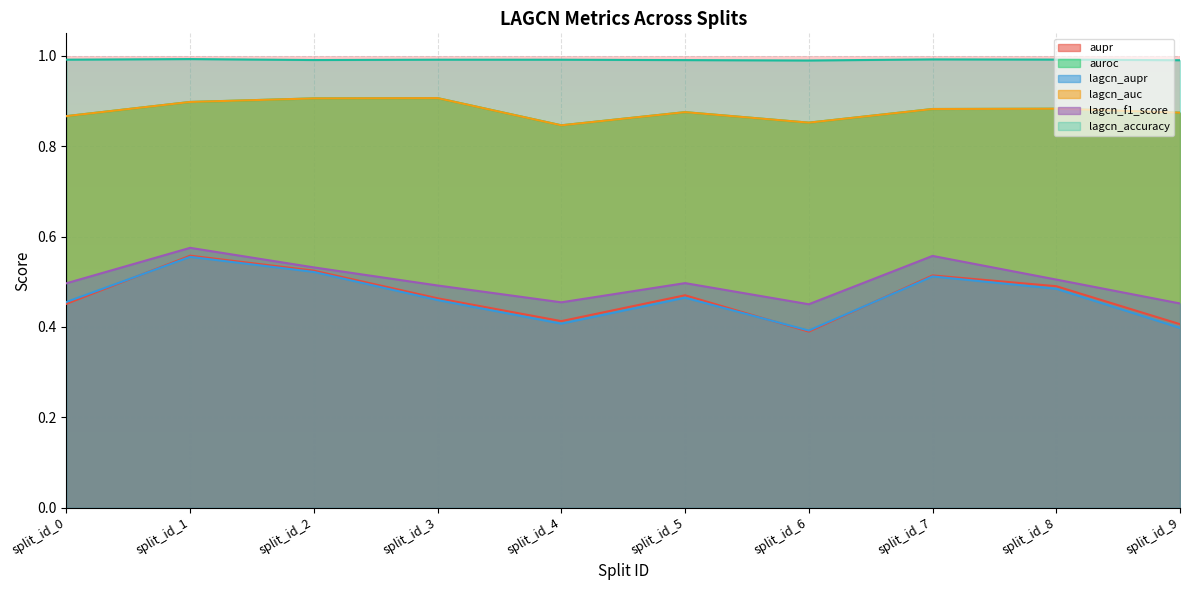

In lagcn_f1_score, how many points are higher than both neighbors (excluding endpoints)?

3